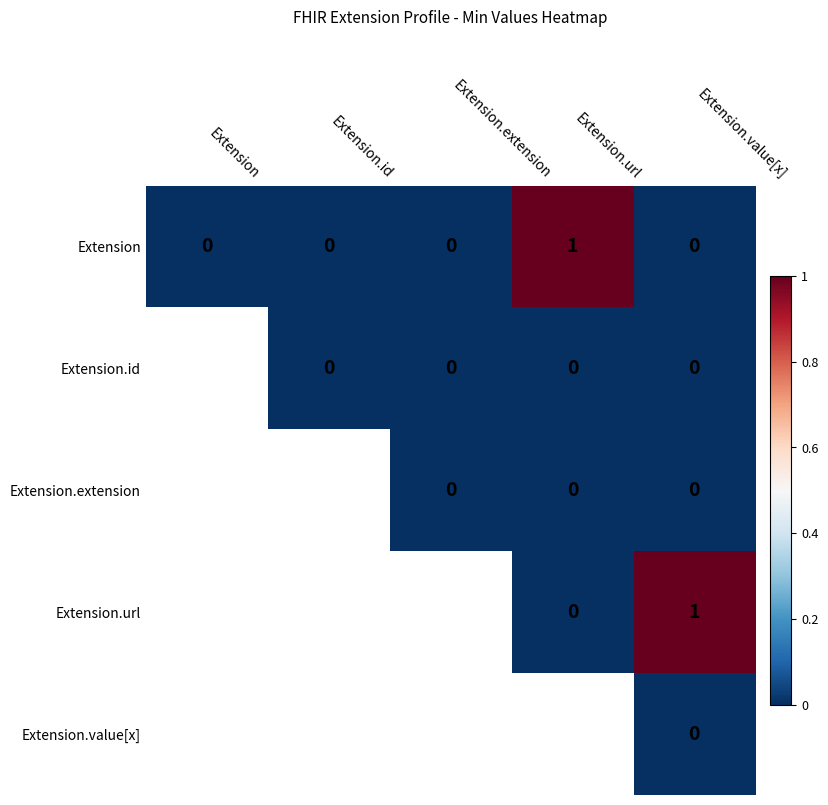

At which category is the sum across all series the highest?

Extension.value[x]